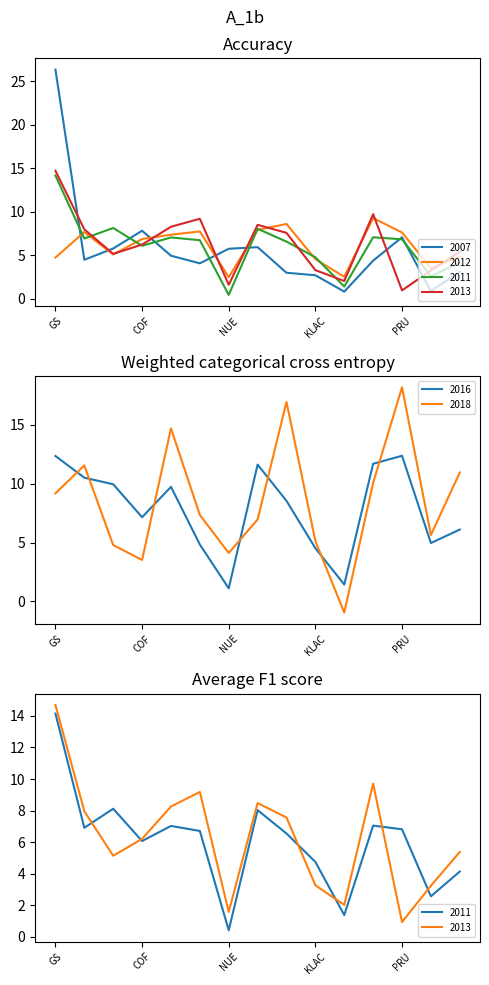

Between which two adjacent categories do 2013 and 2016 first intersect?

GS and NOC